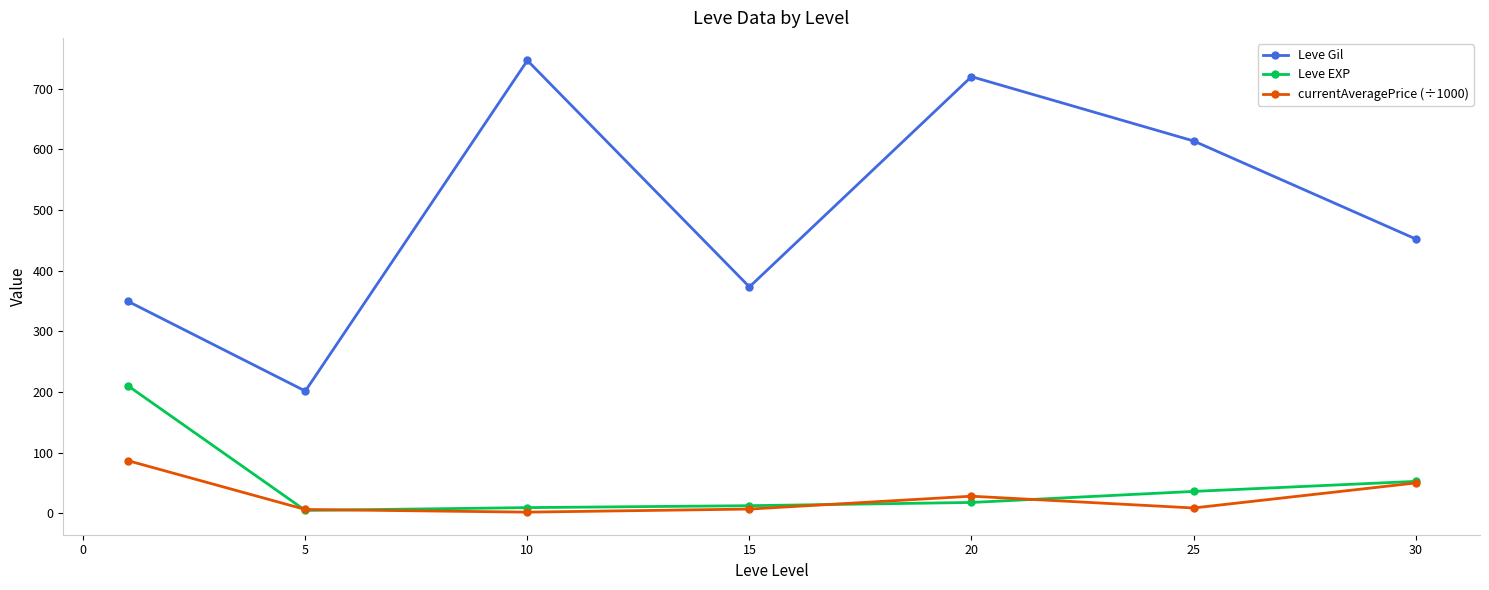

How many series are shown in this chart?

3